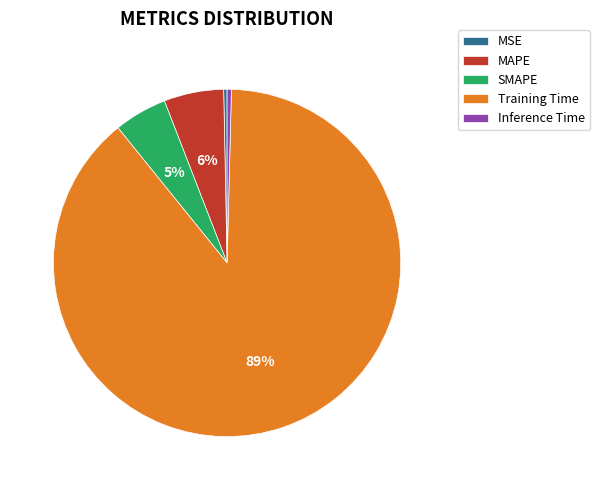

Combined, do MSE and Training Time account for over 50%?

Yes